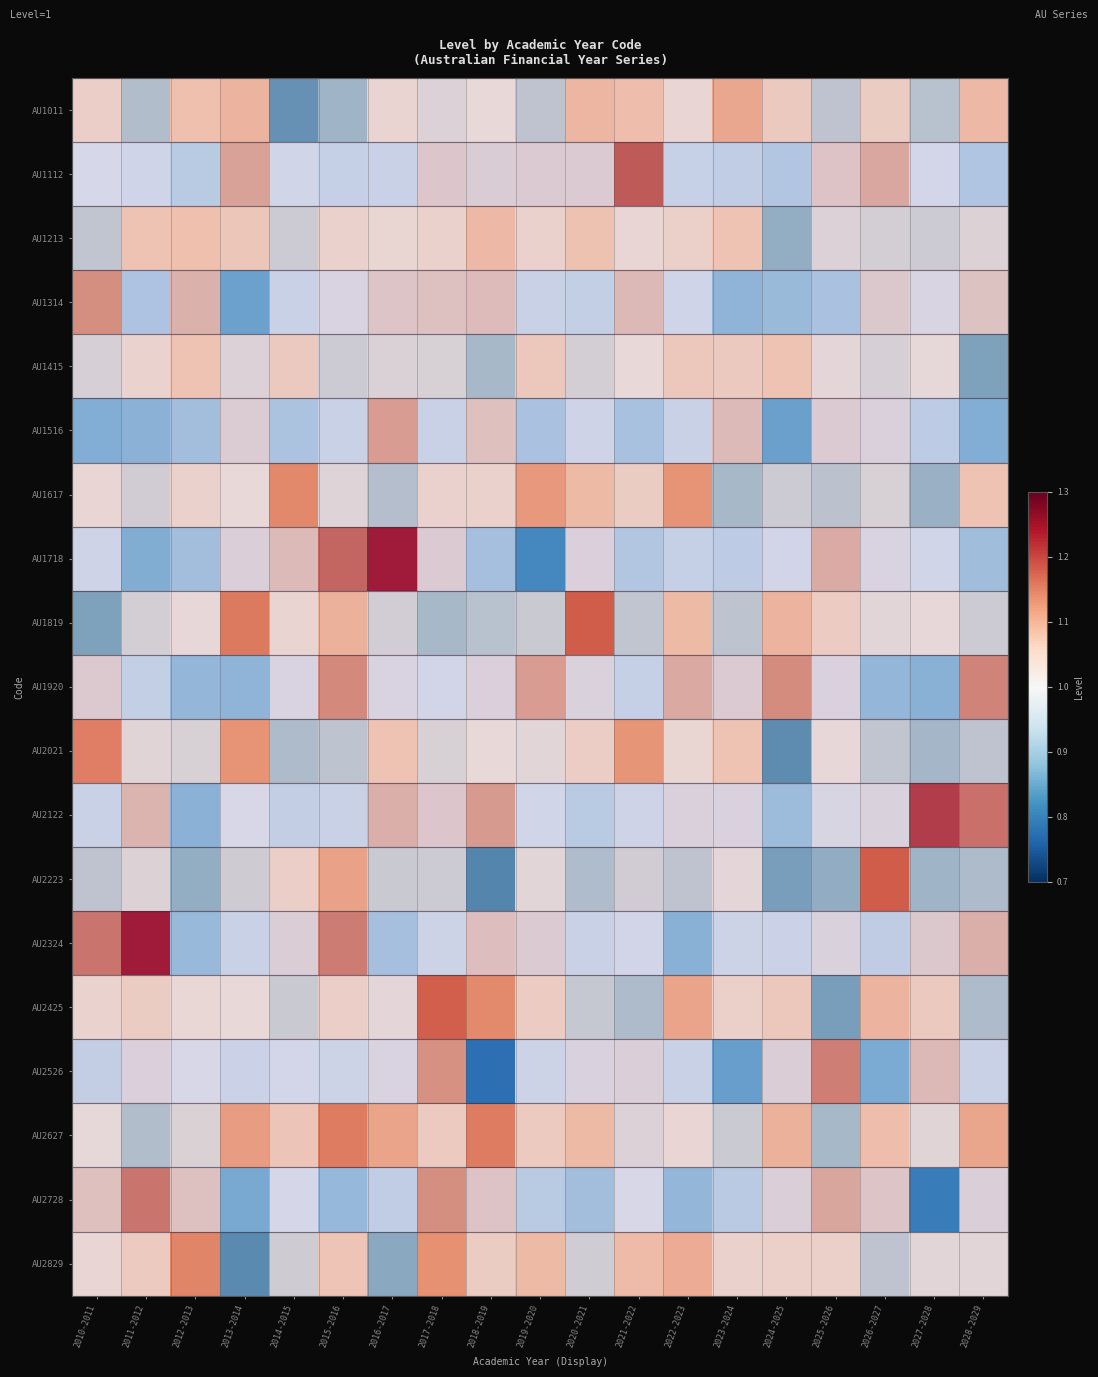

Reading left to right, what are all the values shown in this chart?

AU1011: 2010-2011=1.0	2011-2012=0.9	2012-2013=1.1	2013-2014=1.1	2014-2015=0.8	2015-2016=0.9	2016-2017=1.0	2017-2018=1.0	2018-2019=1.0	2019-2020=0.9	2020-2021=1.1	2021-2022=1.1	2022-2023=1.0	2023-2024=1.1	2024-2025=1.0	2025-2026=0.9	2026-2027=1.0	2027-2028=0.9	2028-2029=1.1
AU1112: 2010-2011=1.0	2011-2012=1.0	2012-2013=0.9	2013-2014=1.1	2014-2015=1.0	2015-2016=1.0	2016-2017=1.0	2017-2018=1.0	2018-2019=1.0	2019-2020=1.0	2020-2021=1.0	2021-2022=1.2	2022-2023=1.0	2023-2024=1.0	2024-2025=0.9	2025-2026=1.0	2026-2027=1.1	2027-2028=1.0	2028-2029=0.9
AU1213: 2010-2011=0.9	2011-2012=1.1	2012-2013=1.1	2013-2014=1.0	2014-2015=0.9	2015-2016=1.0	2016-2017=1.0	2017-2018=1.0	2018-2019=1.1	2019-2020=1.0	2020-2021=1.1	2021-2022=1.0	2022-2023=1.0	2023-2024=1.1	2024-2025=0.9	2025-2026=1.0	2026-2027=1.0	2027-2028=0.9	2028-2029=1.0
AU1314: 2010-2011=1.1	2011-2012=0.9	2012-2013=1.1	2013-2014=0.9	2014-2015=1.0	2015-2016=1.0	2016-2017=1.0	2017-2018=1.1	2018-2019=1.1	2019-2020=1.0	2020-2021=1.0	2021-2022=1.1	2022-2023=1.0	2023-2024=0.9	2024-2025=0.9	2025-2026=0.9	2026-2027=1.0	2027-2028=1.0	2028-2029=1.1
AU1415: 2010-2011=1.0	2011-2012=1.0	2012-2013=1.1	2013-2014=1.0	2014-2015=1.0	2015-2016=0.9	2016-2017=1.0	2017-2018=1.0	2018-2019=0.9	2019-2020=1.0	2020-2021=1.0	2021-2022=1.0	2022-2023=1.0	2023-2024=1.0	2024-2025=1.1	2025-2026=1.0	2026-2027=1.0	2027-2028=1.0	2028-2029=0.9
AU1516: 2010-2011=0.9	2011-2012=0.9	2012-2013=0.9	2013-2014=1.0	2014-2015=0.9	2015-2016=1.0	2016-2017=1.1	2017-2018=1.0	2018-2019=1.1	2019-2020=0.9	2020-2021=1.0	2021-2022=0.9	2022-2023=1.0	2023-2024=1.1	2024-2025=0.9	2025-2026=1.0	2026-2027=1.0	2027-2028=1.0	2028-2029=0.9
AU1617: 2010-2011=1.0	2011-2012=1.0	2012-2013=1.0	2013-2014=1.0	2014-2015=1.1	2015-2016=1.0	2016-2017=0.9	2017-2018=1.0	2018-2019=1.0	2019-2020=1.1	2020-2021=1.1	2021-2022=1.0	2022-2023=1.1	2023-2024=0.9	2024-2025=0.9	2025-2026=0.9	2026-2027=1.0	2027-2028=0.9	2028-2029=1.1
AU1718: 2010-2011=1.0	2011-2012=0.9	2012-2013=0.9	2013-2014=1.0	2014-2015=1.1	2015-2016=1.2	2016-2017=1.2	2017-2018=1.0	2018-2019=0.9	2019-2020=0.8	2020-2021=1.0	2021-2022=0.9	2022-2023=1.0	2023-2024=1.0	2024-2025=1.0	2025-2026=1.1	2026-2027=1.0	2027-2028=1.0	2028-2029=0.9
AU1819: 2010-2011=0.9	2011-2012=1.0	2012-2013=1.0	2013-2014=1.1	2014-2015=1.0	2015-2016=1.1	2016-2017=1.0	2017-2018=0.9	2018-2019=0.9	2019-2020=0.9	2020-2021=1.2	2021-2022=0.9	2022-2023=1.1	2023-2024=0.9	2024-2025=1.1	2025-2026=1.0	2026-2027=1.0	2027-2028=1.0	2028-2029=0.9
AU1920: 2010-2011=1.0	2011-2012=1.0	2012-2013=0.9	2013-2014=0.9	2014-2015=1.0	2015-2016=1.1	2016-2017=1.0	2017-2018=1.0	2018-2019=1.0	2019-2020=1.1	2020-2021=1.0	2021-2022=1.0	2022-2023=1.1	2023-2024=1.0	2024-2025=1.1	2025-2026=1.0	2026-2027=0.9	2027-2028=0.9	2028-2029=1.1
AU2021: 2010-2011=1.1	2011-2012=1.0	2012-2013=1.0	2013-2014=1.1	2014-2015=0.9	2015-2016=0.9	2016-2017=1.1	2017-2018=1.0	2018-2019=1.0	2019-2020=1.0	2020-2021=1.0	2021-2022=1.1	2022-2023=1.0	2023-2024=1.1	2024-2025=0.8	2025-2026=1.0	2026-2027=0.9	2027-2028=0.9	2028-2029=0.9
AU2122: 2010-2011=1.0	2011-2012=1.1	2012-2013=0.9	2013-2014=1.0	2014-2015=1.0	2015-2016=1.0	2016-2017=1.1	2017-2018=1.0	2018-2019=1.1	2019-2020=1.0	2020-2021=0.9	2021-2022=1.0	2022-2023=1.0	2023-2024=1.0	2024-2025=0.9	2025-2026=1.0	2026-2027=1.0	2027-2028=1.2	2028-2029=1.2
AU2223: 2010-2011=0.9	2011-2012=1.0	2012-2013=0.9	2013-2014=1.0	2014-2015=1.0	2015-2016=1.1	2016-2017=0.9	2017-2018=0.9	2018-2019=0.8	2019-2020=1.0	2020-2021=0.9	2021-2022=1.0	2022-2023=0.9	2023-2024=1.0	2024-2025=0.9	2025-2026=0.9	2026-2027=1.2	2027-2028=0.9	2028-2029=0.9
AU2324: 2010-2011=1.1	2011-2012=1.2	2012-2013=0.9	2013-2014=1.0	2014-2015=1.0	2015-2016=1.1	2016-2017=0.9	2017-2018=1.0	2018-2019=1.1	2019-2020=1.0	2020-2021=1.0	2021-2022=1.0	2022-2023=0.9	2023-2024=1.0	2024-2025=1.0	2025-2026=1.0	2026-2027=1.0	2027-2028=1.0	2028-2029=1.1
AU2425: 2010-2011=1.0	2011-2012=1.0	2012-2013=1.0	2013-2014=1.0	2014-2015=0.9	2015-2016=1.0	2016-2017=1.0	2017-2018=1.2	2018-2019=1.1	2019-2020=1.0	2020-2021=0.9	2021-2022=0.9	2022-2023=1.1	2023-2024=1.0	2024-2025=1.0	2025-2026=0.9	2026-2027=1.1	2027-2028=1.0	2028-2029=0.9
AU2526: 2010-2011=1.0	2011-2012=1.0	2012-2013=1.0	2013-2014=1.0	2014-2015=1.0	2015-2016=1.0	2016-2017=1.0	2017-2018=1.1	2018-2019=0.8	2019-2020=1.0	2020-2021=1.0	2021-2022=1.0	2022-2023=1.0	2023-2024=0.9	2024-2025=1.0	2025-2026=1.1	2026-2027=0.9	2027-2028=1.1	2028-2029=1.0
AU2627: 2010-2011=1.0	2011-2012=0.9	2012-2013=1.0	2013-2014=1.1	2014-2015=1.0	2015-2016=1.1	2016-2017=1.1	2017-2018=1.0	2018-2019=1.1	2019-2020=1.0	2020-2021=1.1	2021-2022=1.0	2022-2023=1.0	2023-2024=0.9	2024-2025=1.1	2025-2026=0.9	2026-2027=1.1	2027-2028=1.0	2028-2029=1.1
AU2728: 2010-2011=1.1	2011-2012=1.1	2012-2013=1.1	2013-2014=0.9	2014-2015=1.0	2015-2016=0.9	2016-2017=1.0	2017-2018=1.1	2018-2019=1.1	2019-2020=0.9	2020-2021=0.9	2021-2022=1.0	2022-2023=0.9	2023-2024=0.9	2024-2025=1.0	2025-2026=1.1	2026-2027=1.0	2027-2028=0.8	2028-2029=1.0
AU2829: 2010-2011=1.0	2011-2012=1.0	2012-2013=1.1	2013-2014=0.8	2014-2015=1.0	2015-2016=1.0	2016-2017=0.9	2017-2018=1.1	2018-2019=1.0	2019-2020=1.1	2020-2021=1.0	2021-2022=1.1	2022-2023=1.1	2023-2024=1.0	2024-2025=1.0	2025-2026=1.0	2026-2027=0.9	2027-2028=1.0	2028-2029=1.0